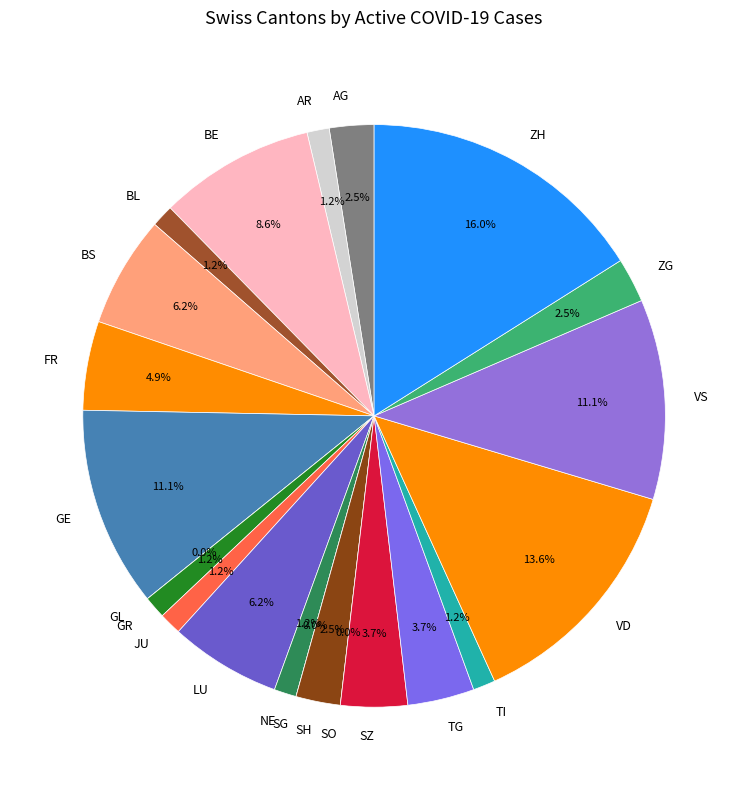

What percentage is the TG slice, to the nearest percent?

4%